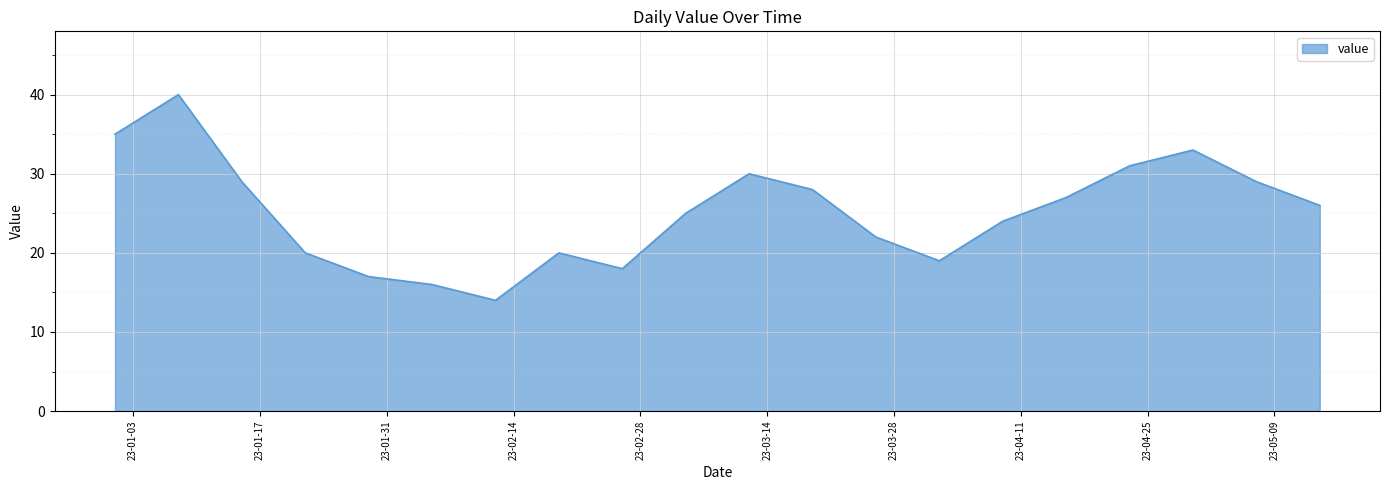

What is the difference between the second highest and second lowest values?

19